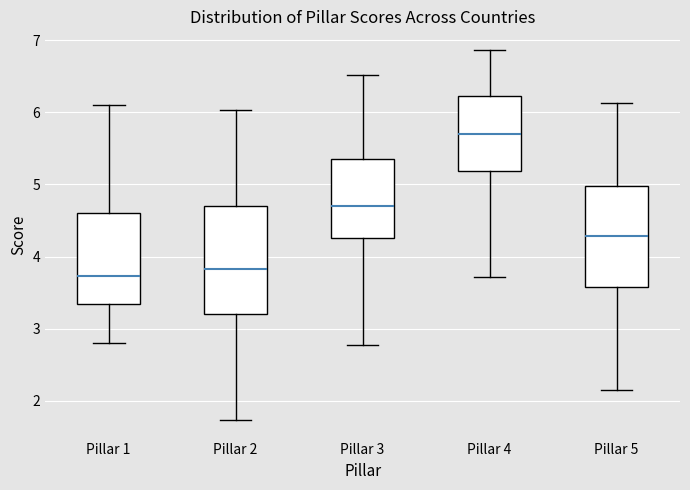

Reading left to right, transcribe this box plot: for each box, give where its median line is, the range the box spans, and where its two whiskers end, as read against the y-axis. The values are not printed on the chart, so give them approximately, as read against the axis.

Pillar 1: median 3.7, box 3.3 to 4.6, whiskers 2.8 to 6.1
Pillar 2: median 3.8, box 3.2 to 4.7, whiskers 1.7 to 6.0
Pillar 3: median 4.7, box 4.3 to 5.4, whiskers 2.8 to 6.5
Pillar 4: median 5.7, box 5.2 to 6.2, whiskers 3.7 to 6.9
Pillar 5: median 4.3, box 3.6 to 5.0, whiskers 2.1 to 6.1